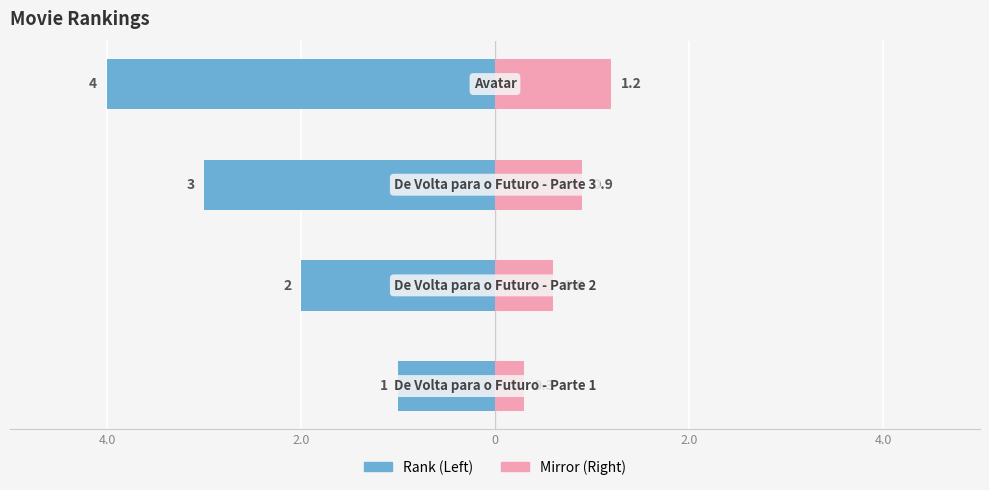

What is the total value across all series at 0?

-2.1